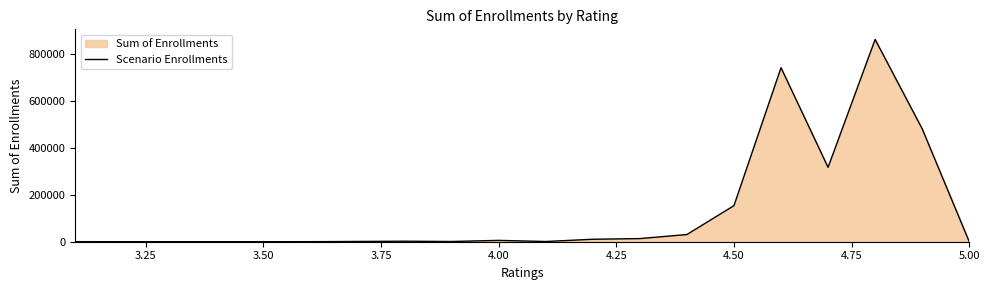

What is the maximum value shown in the chart?

862648